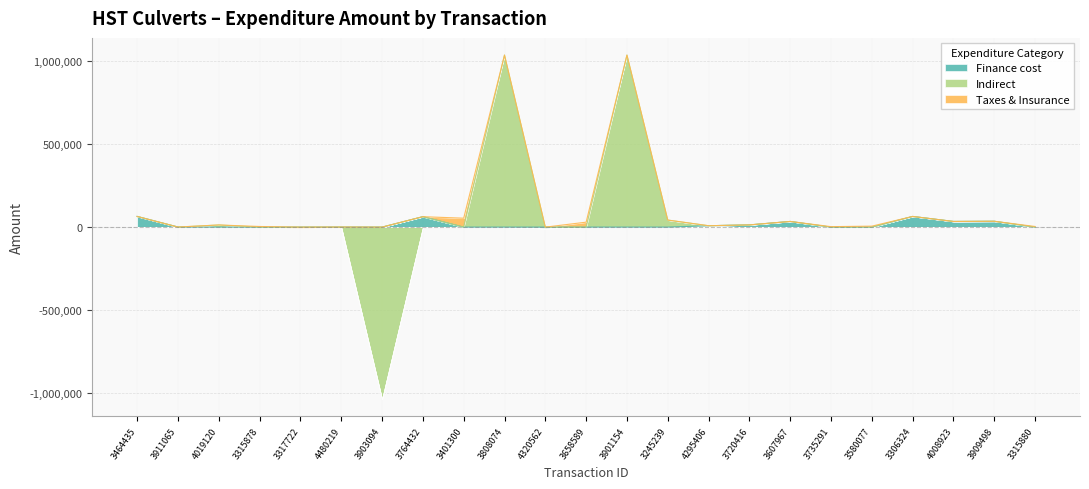

List the series in order of their overall mean, lowest first.

Taxes & Insurance, Finance cost, Indirect